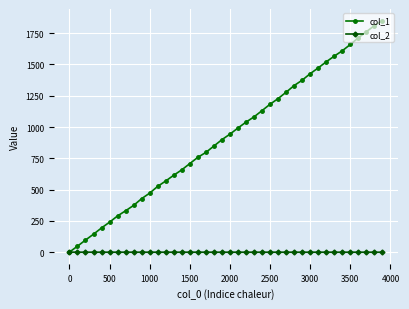

Which series has the largest total across all categories?

col_1